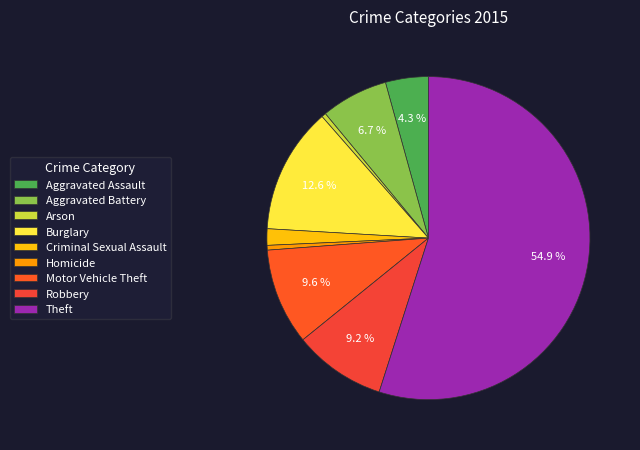

Which slice represents more than half of the pie?

Theft